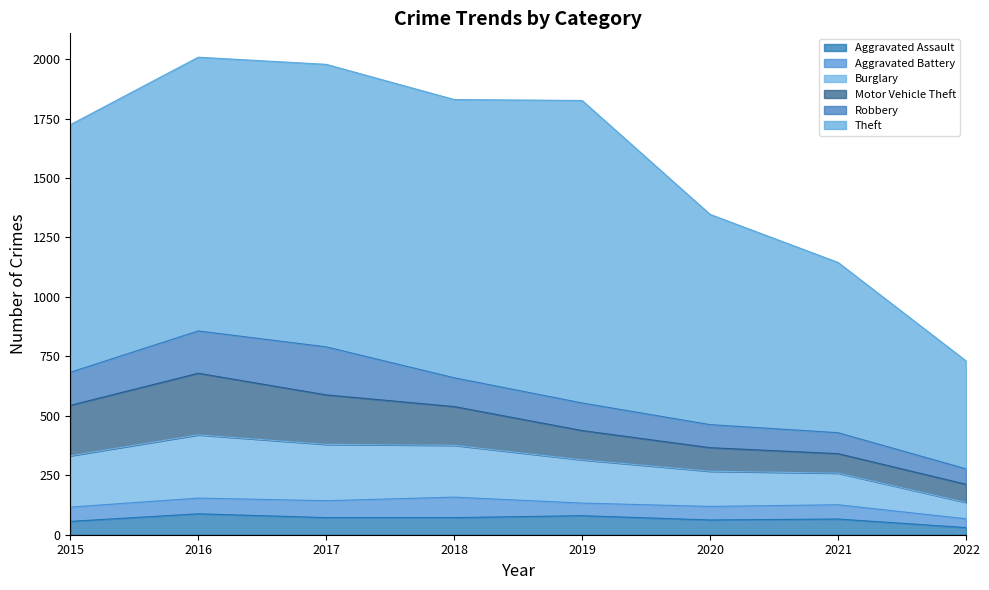

What is the sum of the Robbery values at 2019 and 2017?

318